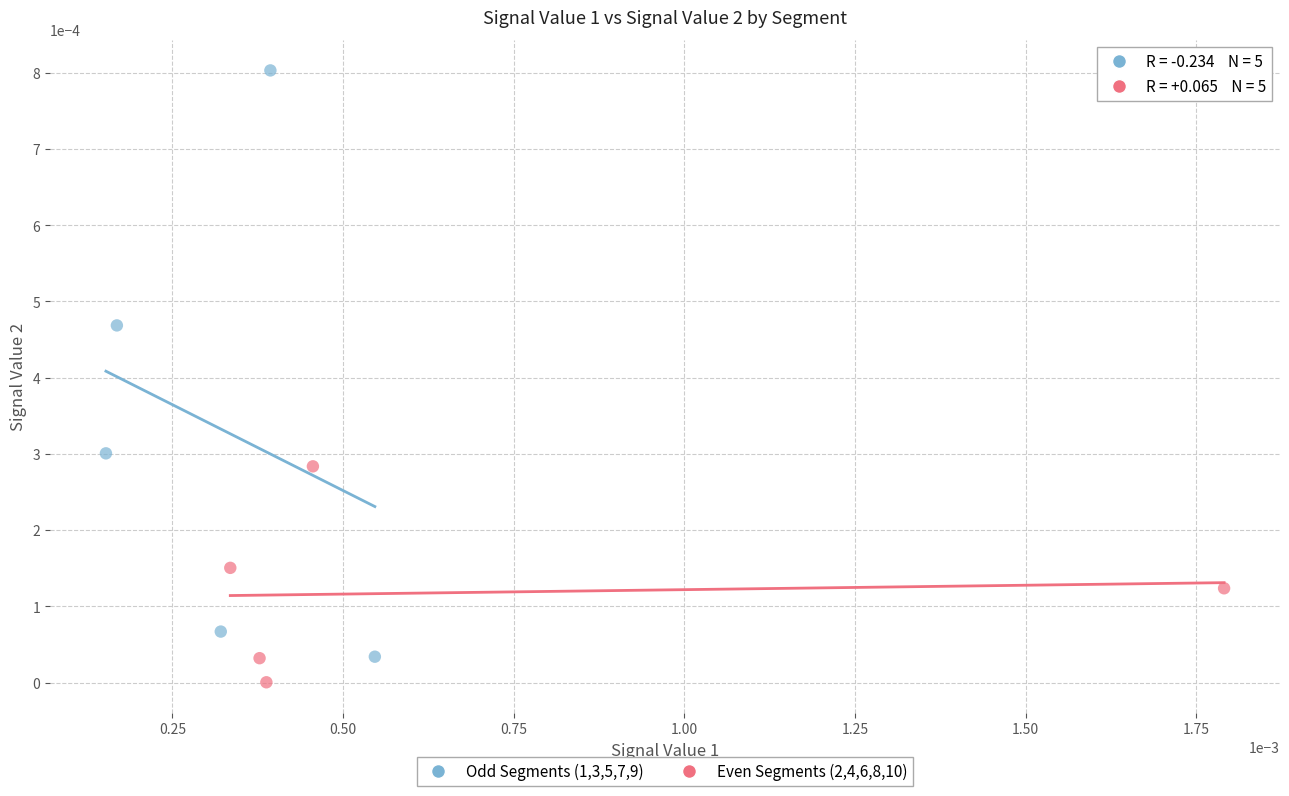

Which series has the widest spread of Y values?

Odd Segments (1,3,5,7,9)